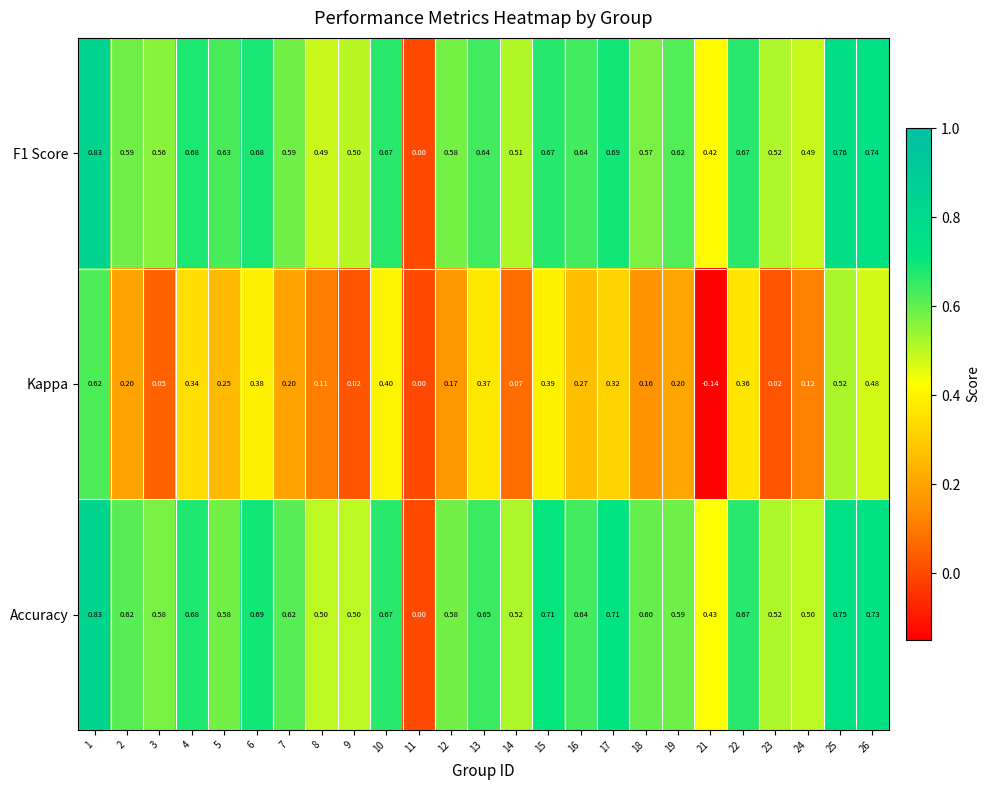

Which series changed the most between 3 and 5?

Kappa